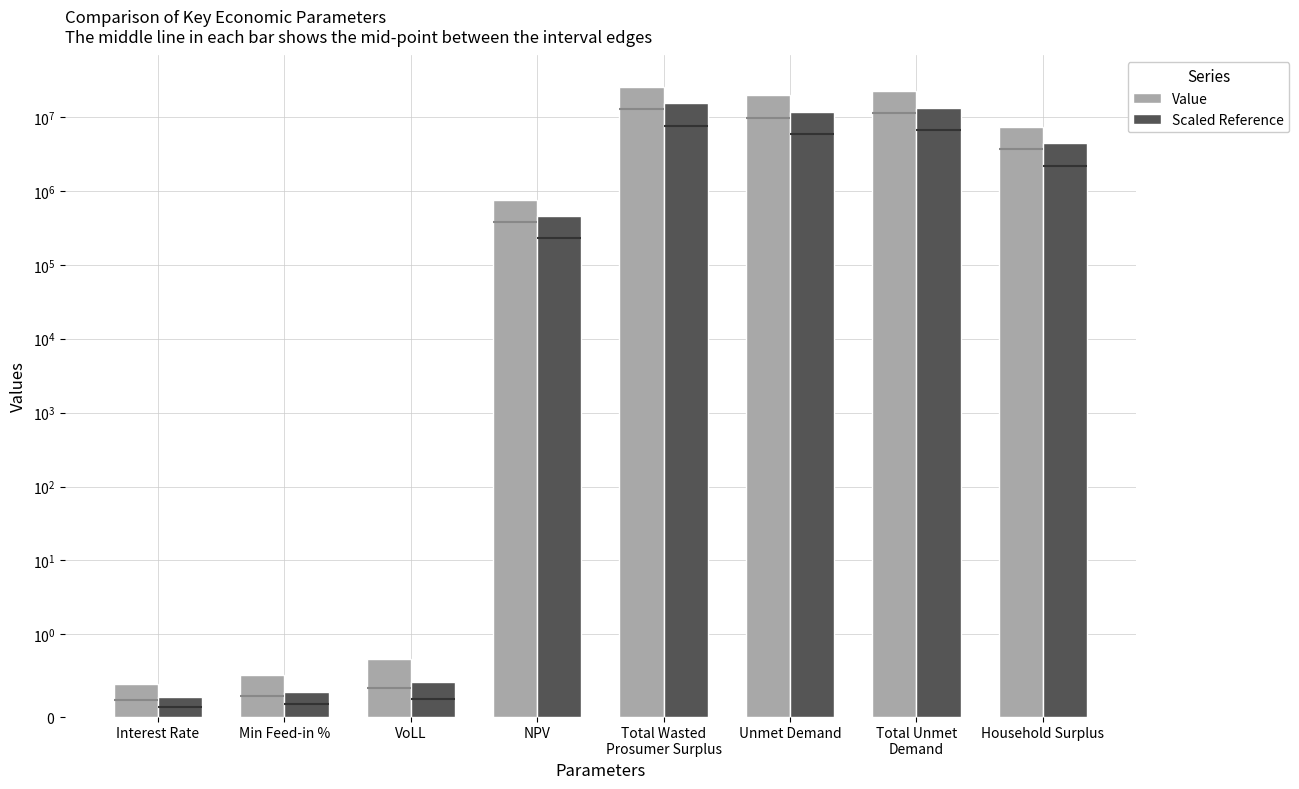

What is the difference between the second highest and minimum values in the Value series?

22356355.8